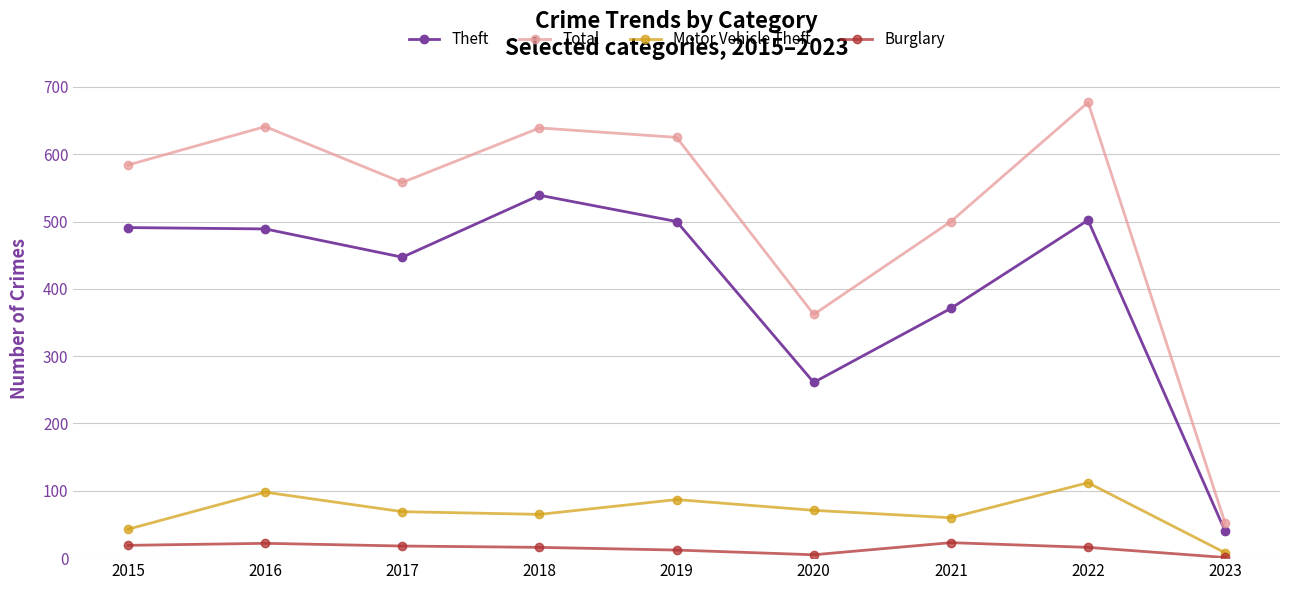

The Total series shows 883 at 2021. True or false?

False